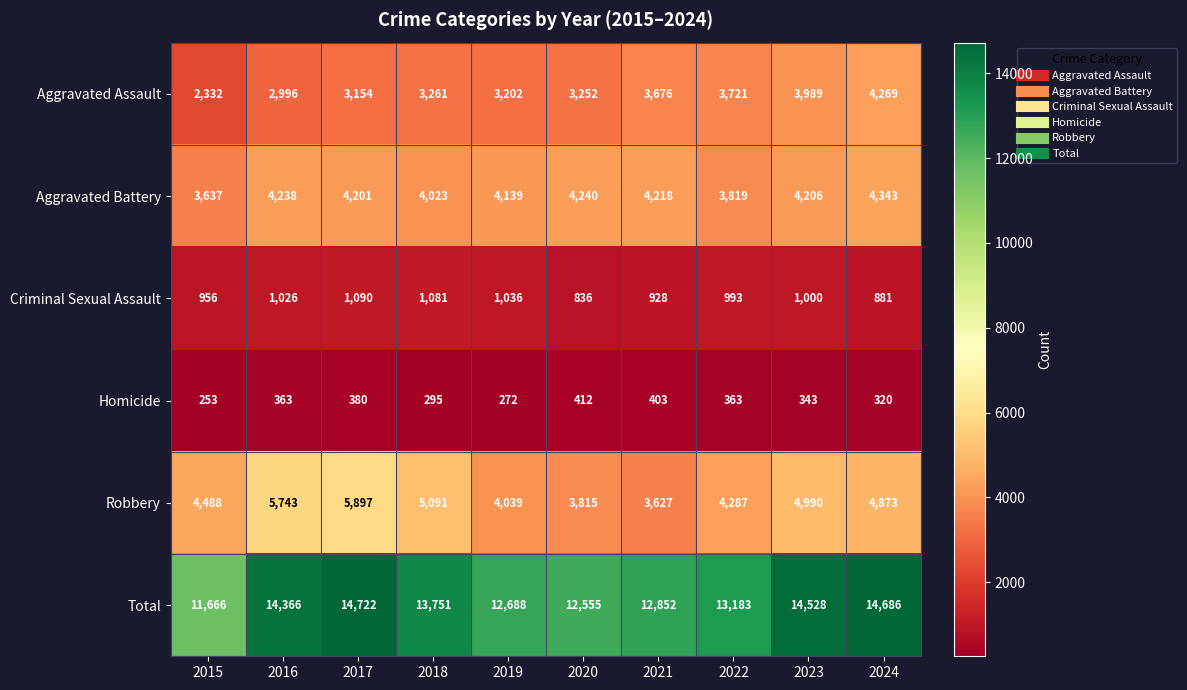

At which category is the sum across all series the highest?

2017